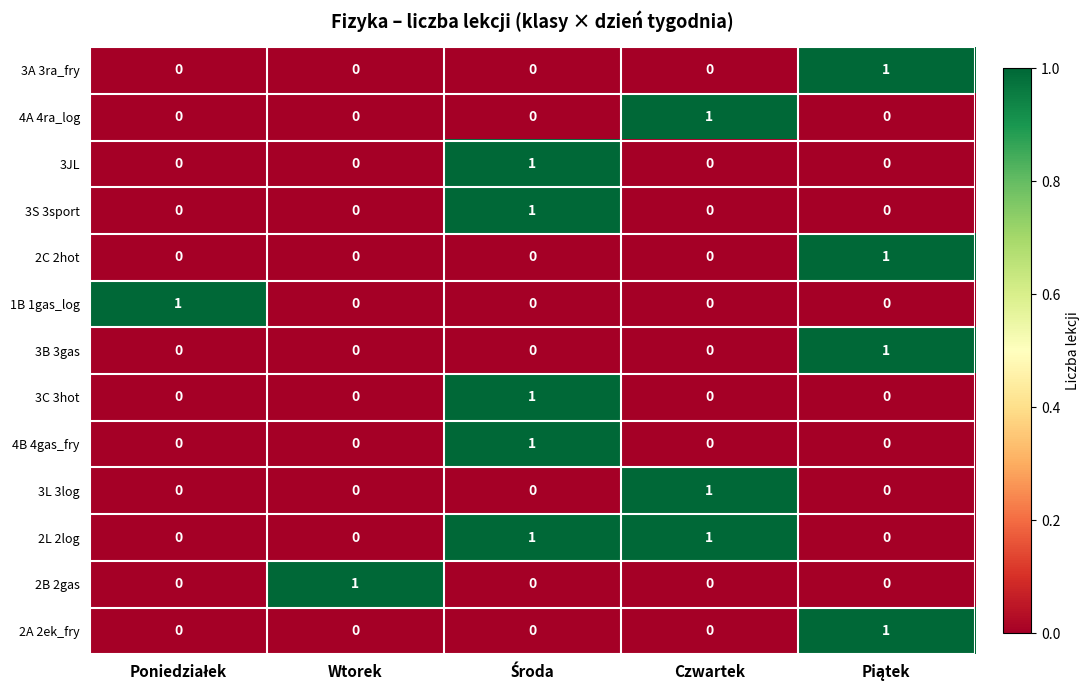

What is the spread (max minus min) of values at Wtorek?

1